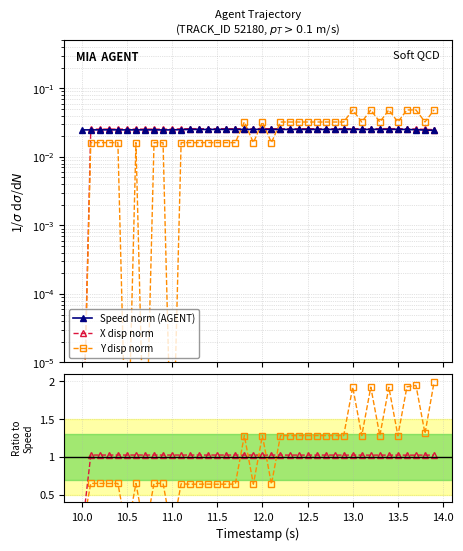

Count the number of categories in the chart.

40